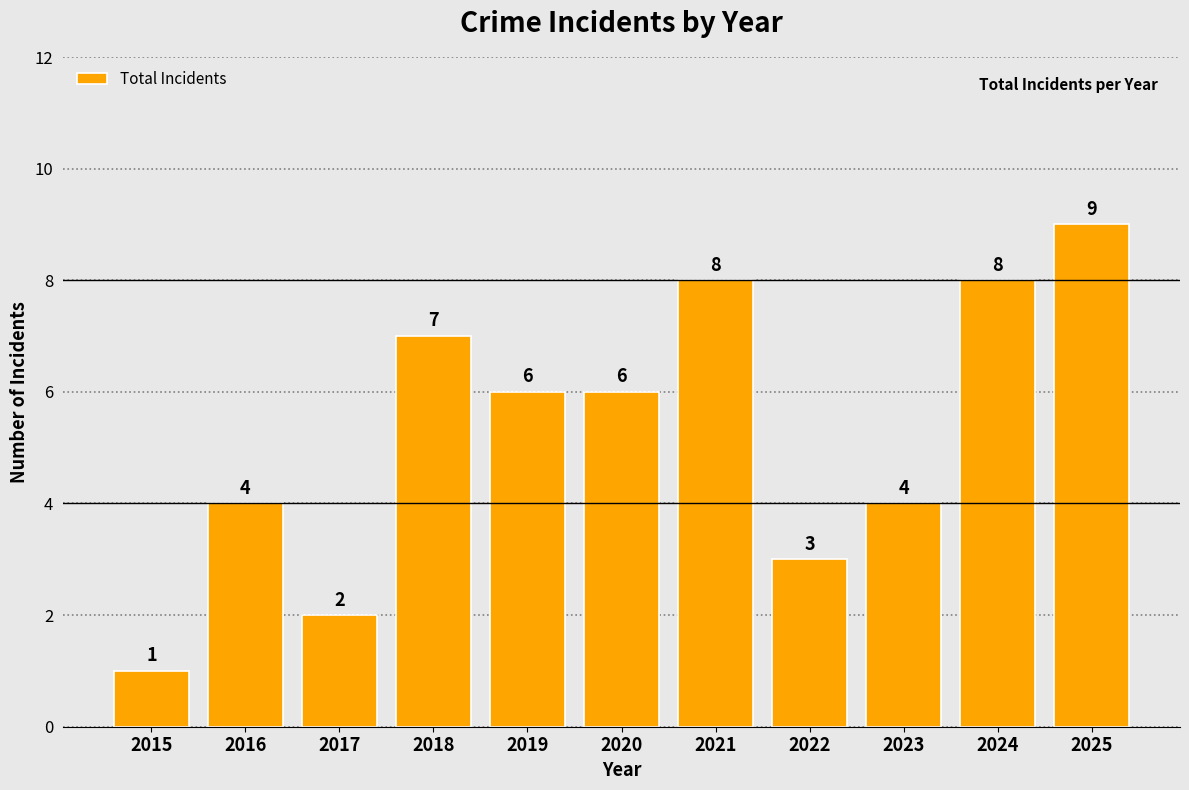

What is the value of the 10th bar from the left?

8